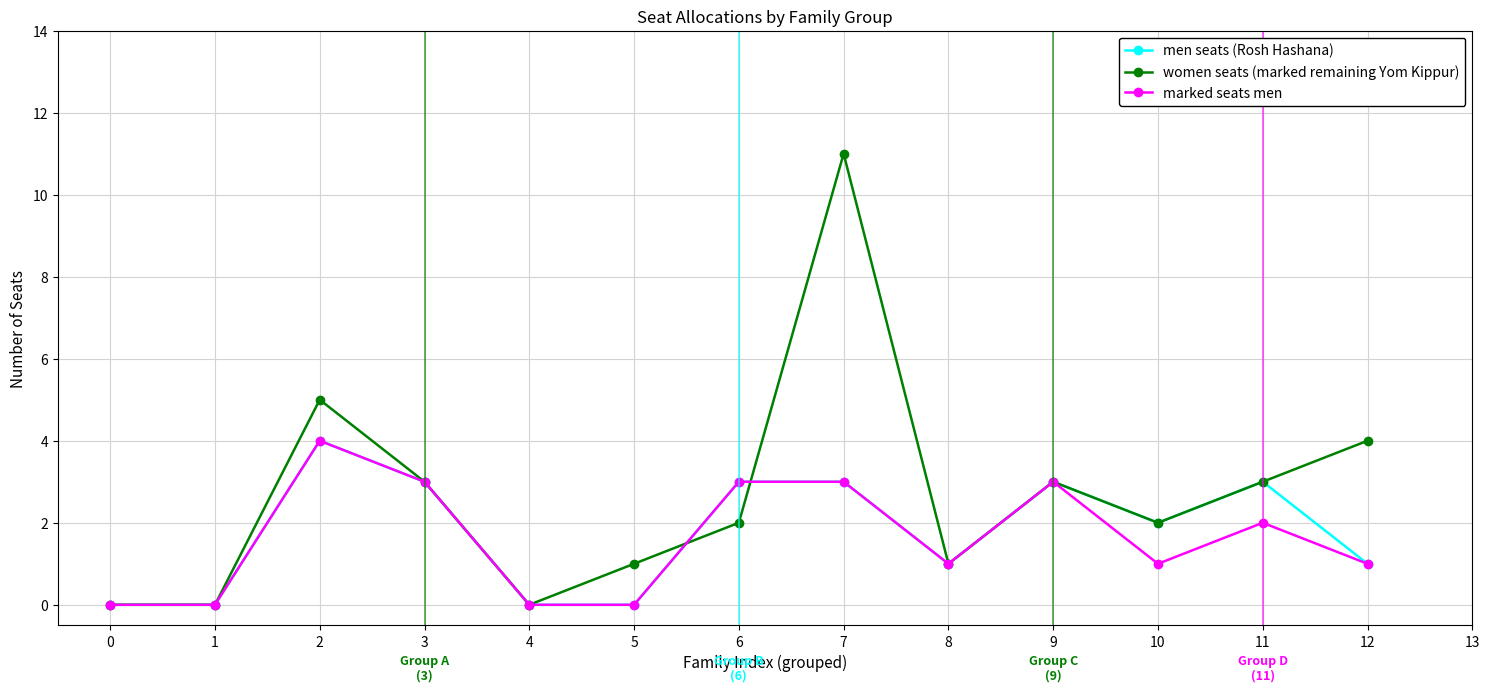

Where does the marked seats men series first go above 1?

2